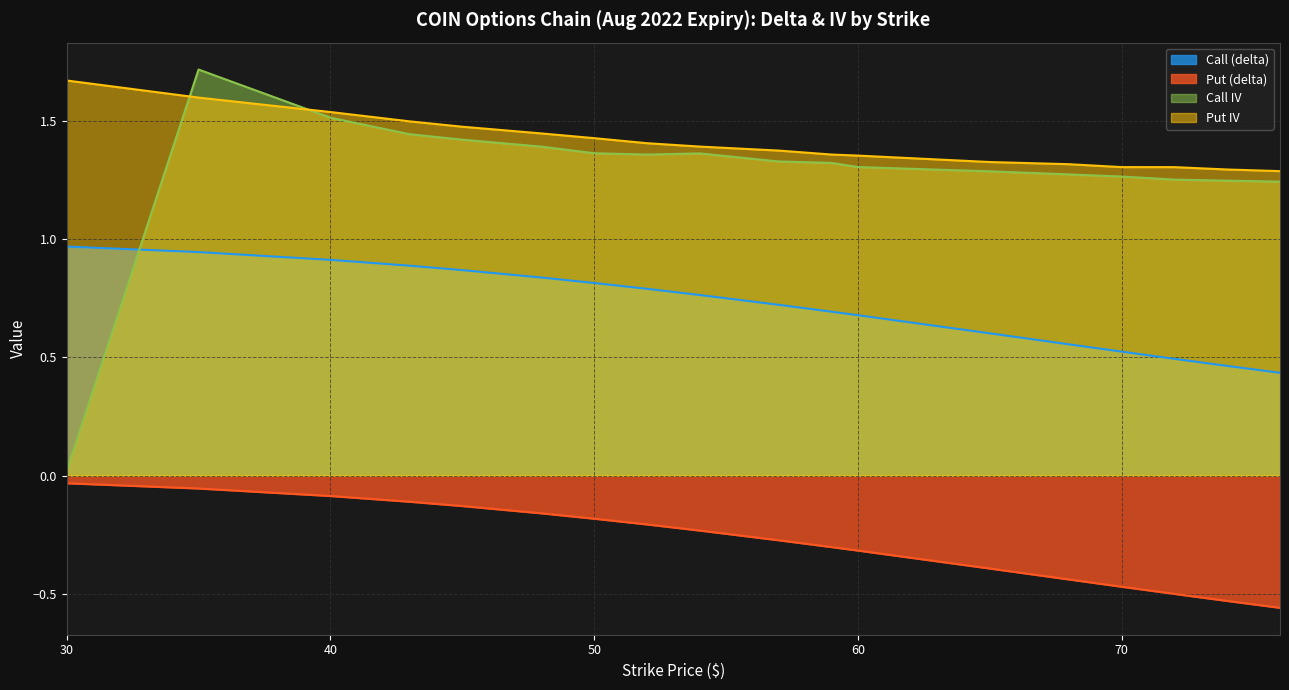

Count the number of categories in the chart.

18